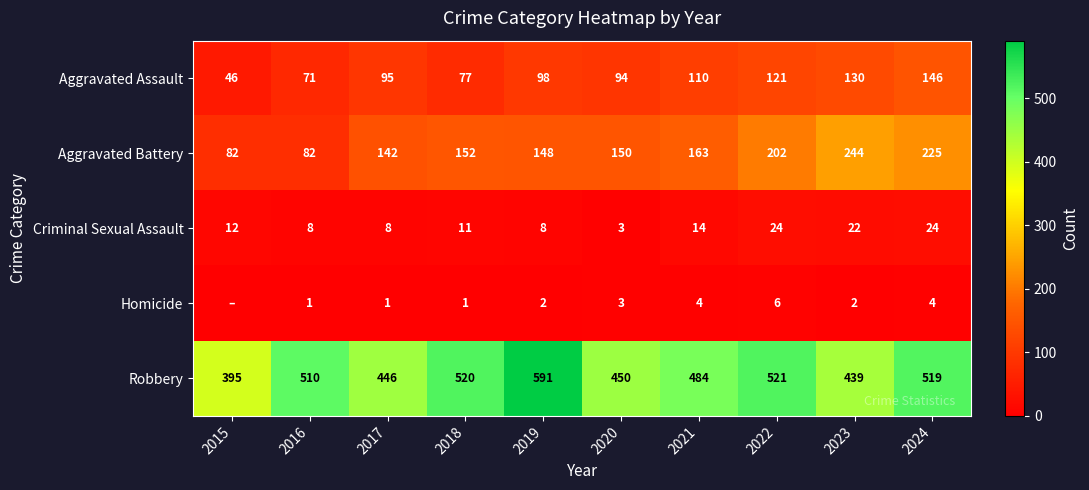

The Homicide series shows 1 at 2018. True or false?

True